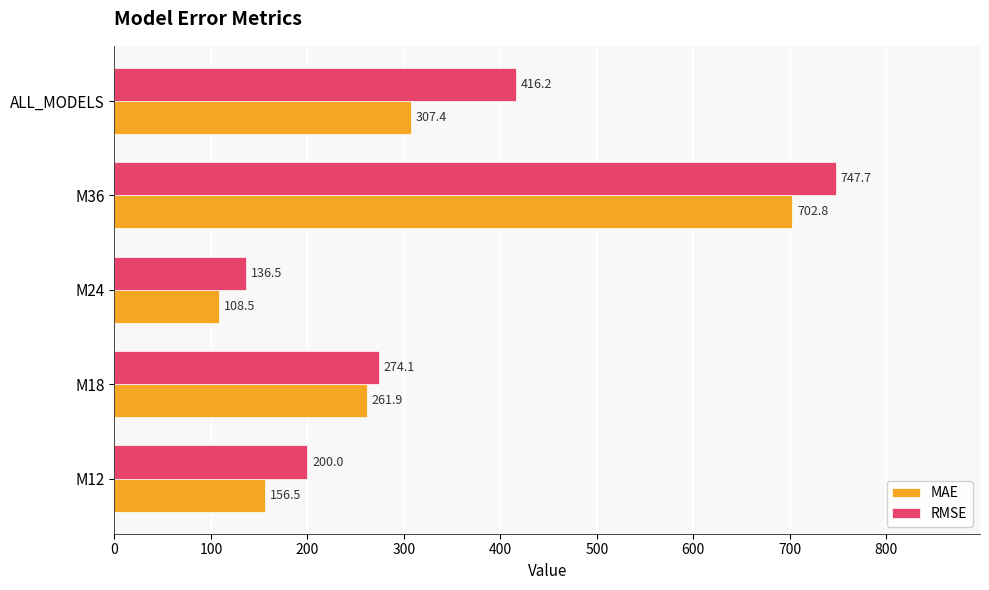

At how many categories does at least one series exceed 445?

1